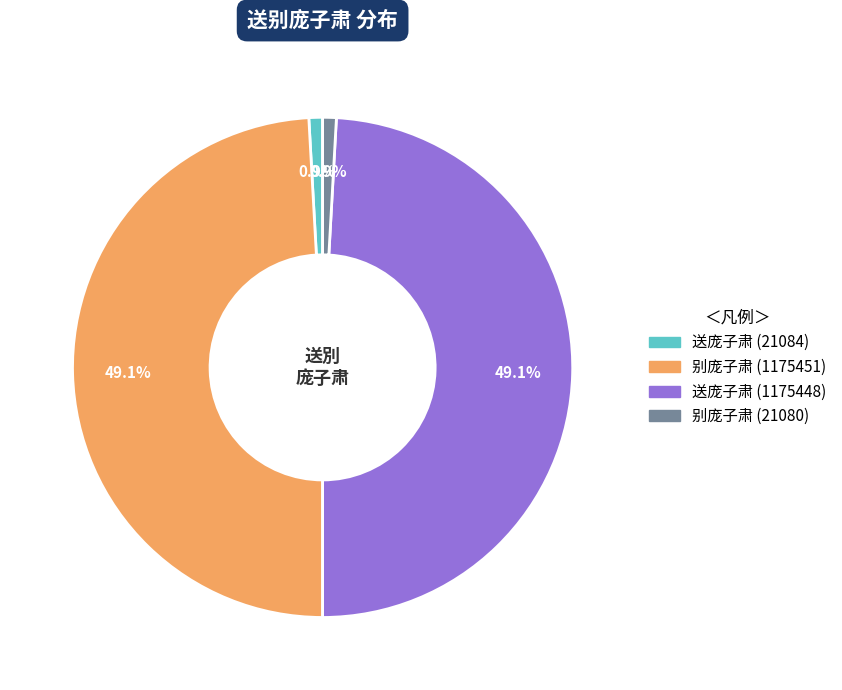

How many segments does this pie chart have?

4